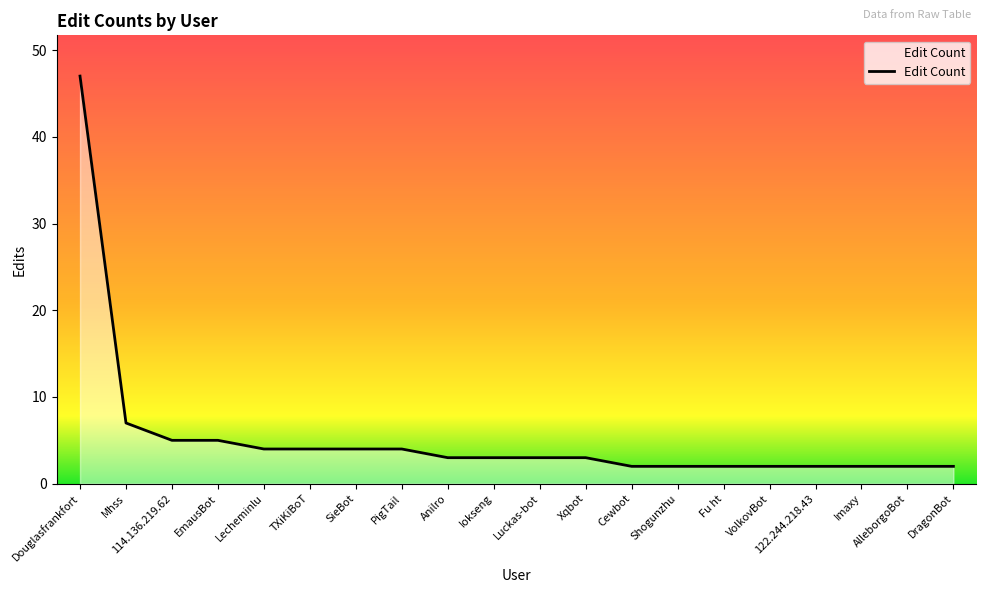

Reading left to right, extract all data points from this chart.

Douglasfrankfort=47	Mhss=7	114.136.219.62=5	EmausBot=5	Lecheminlu=4	TXiKiBoT=4	SieBot=4	PigTail=4	Anilro=3	Iokseng=3	Luckas-bot=3	Xqbot=3	Cewbot=2	Shogunzhu=2	Fu ht=2	VolkovBot=2	122.244.218.43=2	Imaxy=2	AlleborgoBot=2	DragonBot=2